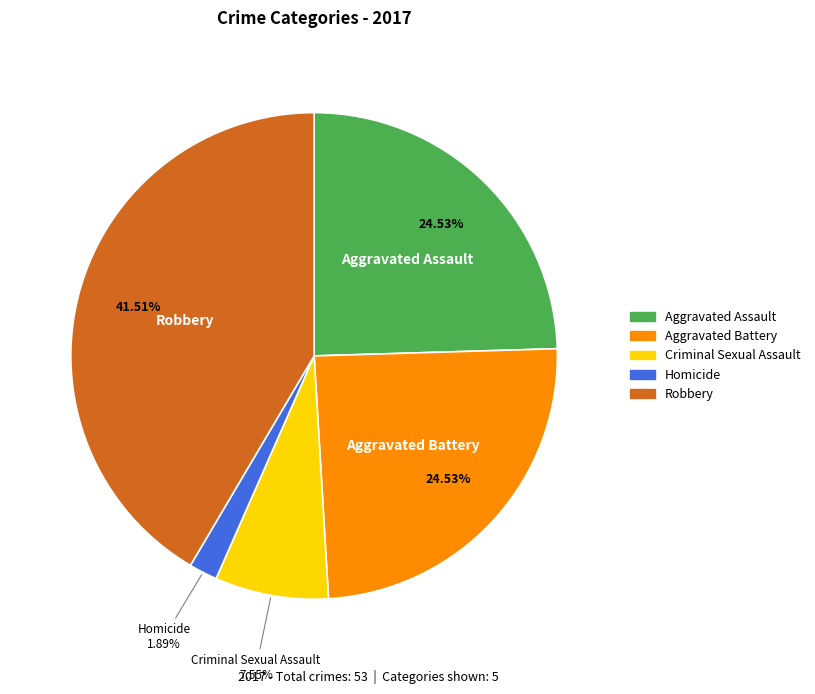

Is the sum of Homicide and Aggravated Assault greater than half?

No